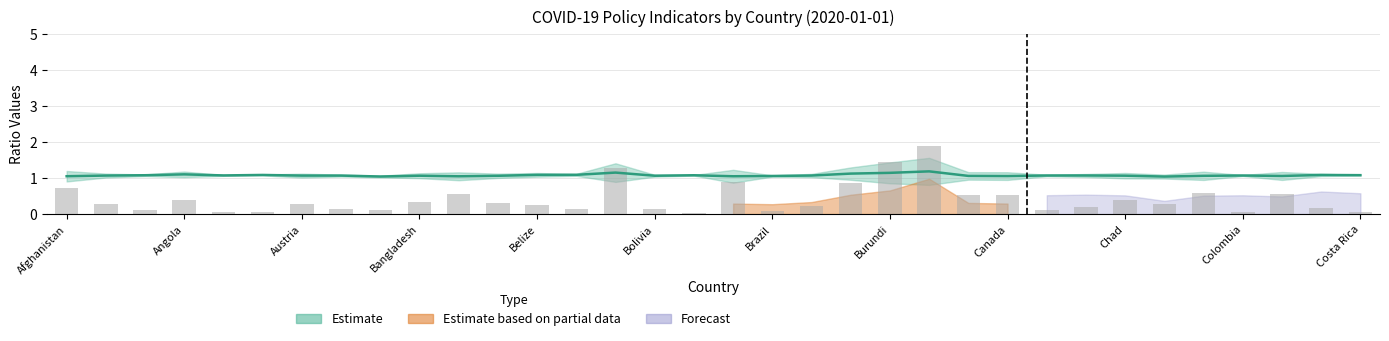

How many bars are there in each group?

2